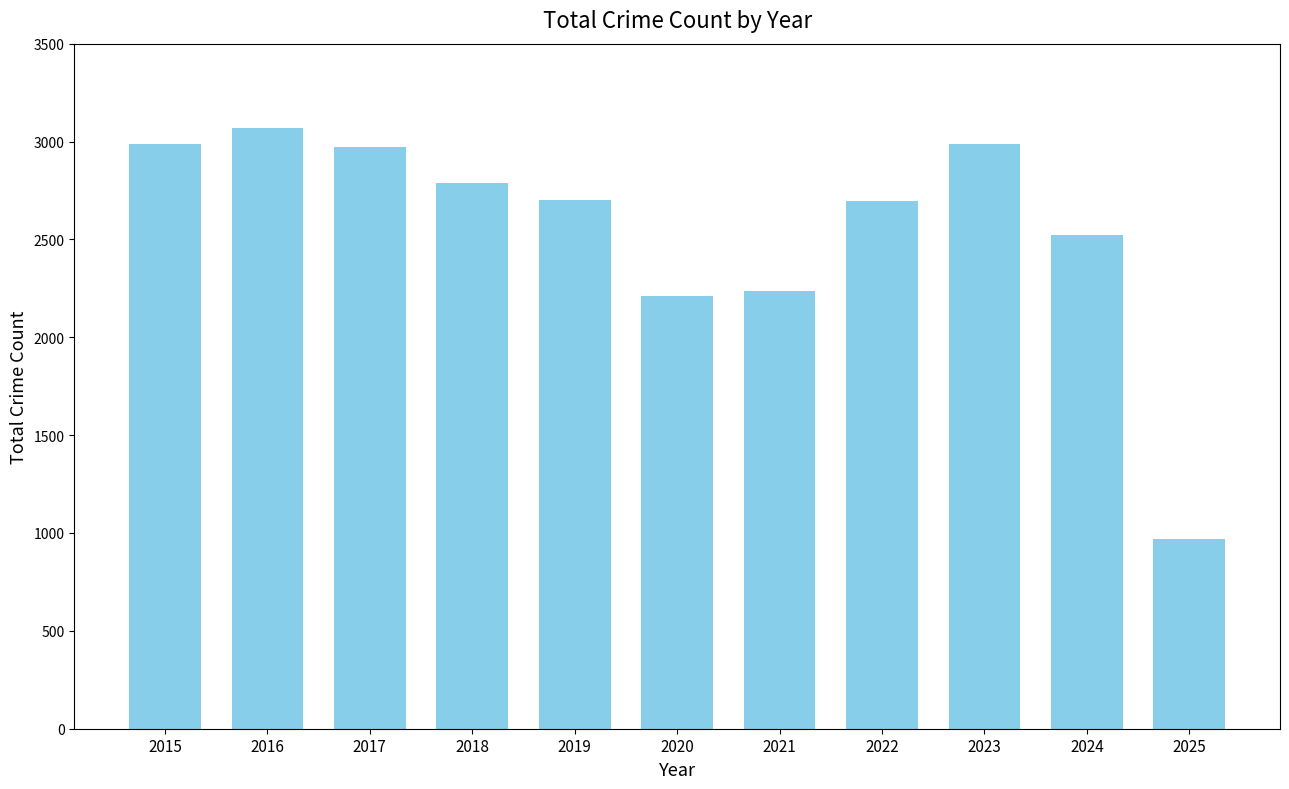

The chart shows a value of 4383 at 2023. True or false?

False